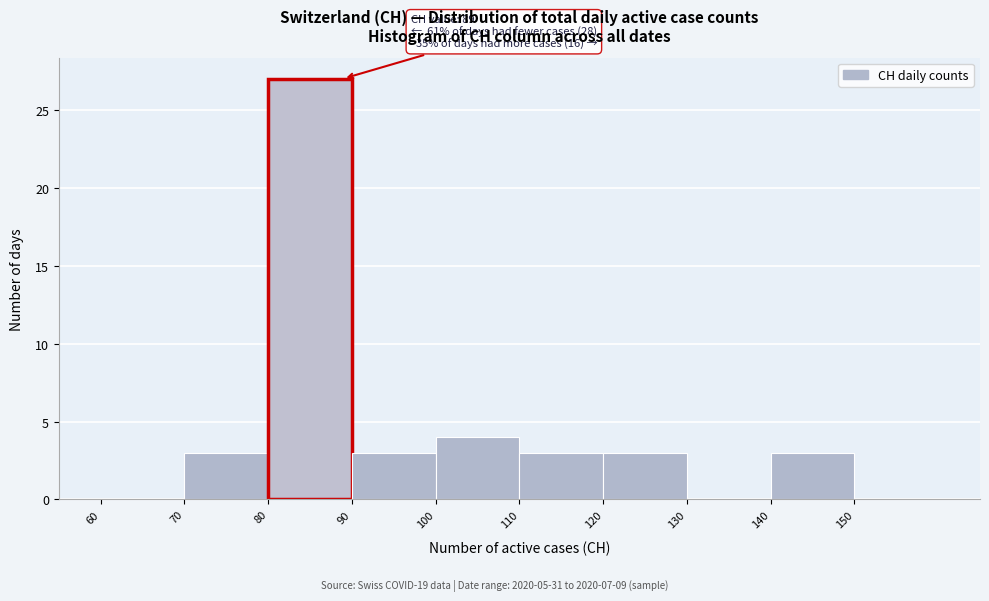

Which range on the x-axis has the tallest bar?

80 to 90